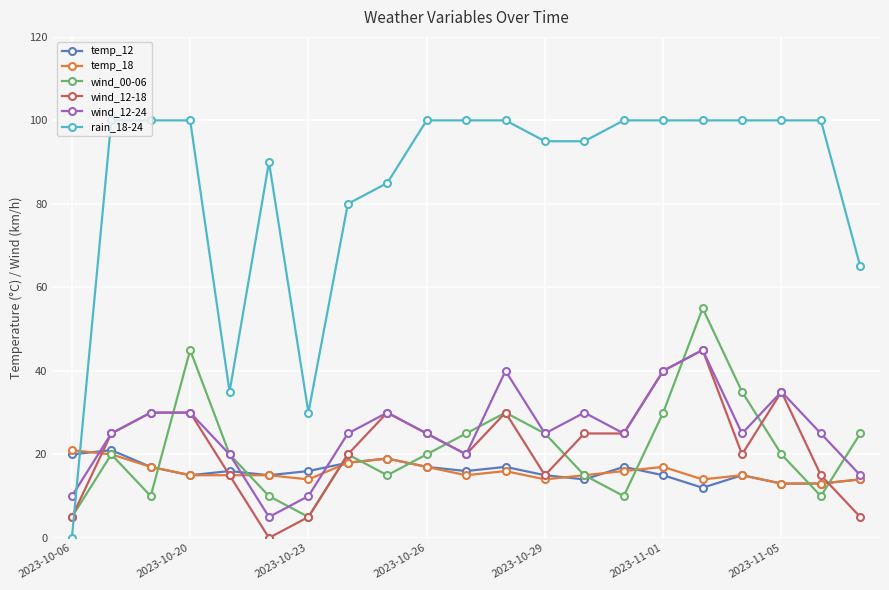

Reading left to right, what are all the values shown in this chart?

temp_12: 20	21	17	15	16	15	16	18	19	17	16	17	15	14	17	15	12	15	13	13	14
temp_18: 21	20	17	15	15	15	14	18	19	17	15	16	14	15	16	17	14	15	13	13	14
wind_00-06: 5	20	10	45	20	10	5	20	15	20	25	30	25	15	10	30	55	35	20	10	25
wind_12-18: 5	25	30	30	15	0	5	20	30	25	20	30	15	25	25	40	45	20	35	15	5
wind_12-24: 10	25	30	30	20	5	10	25	30	25	20	40	25	30	25	40	45	25	35	25	15
rain_18-24: 0	100	100	100	35	90	30	80	85	100	100	100	95	95	100	100	100	100	100	100	65